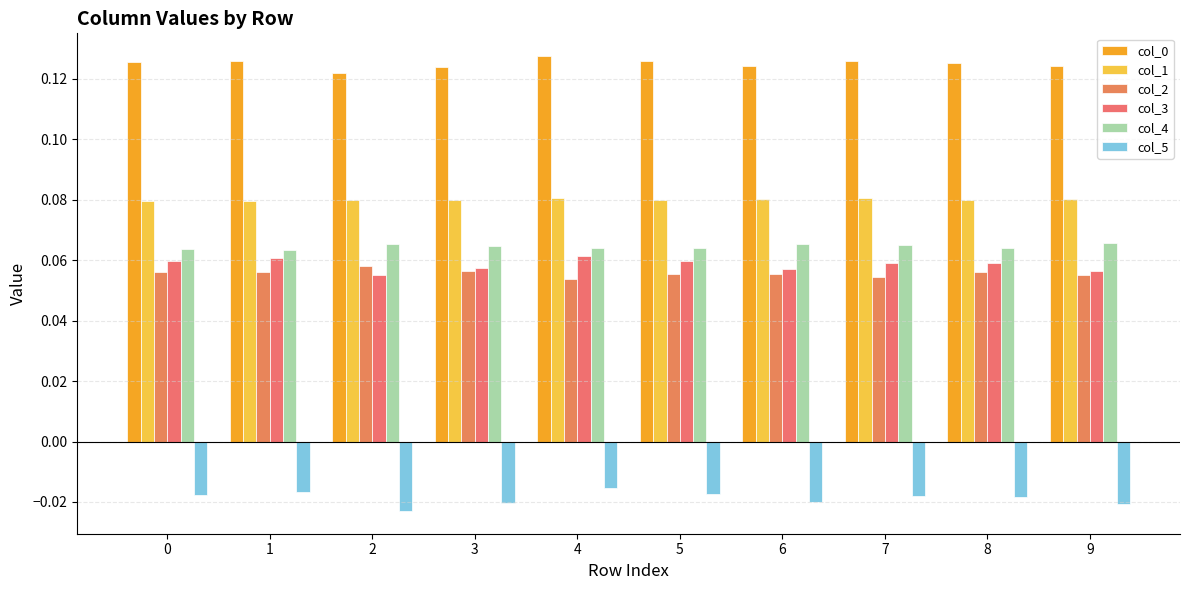

Count the number of data series in this chart.

6